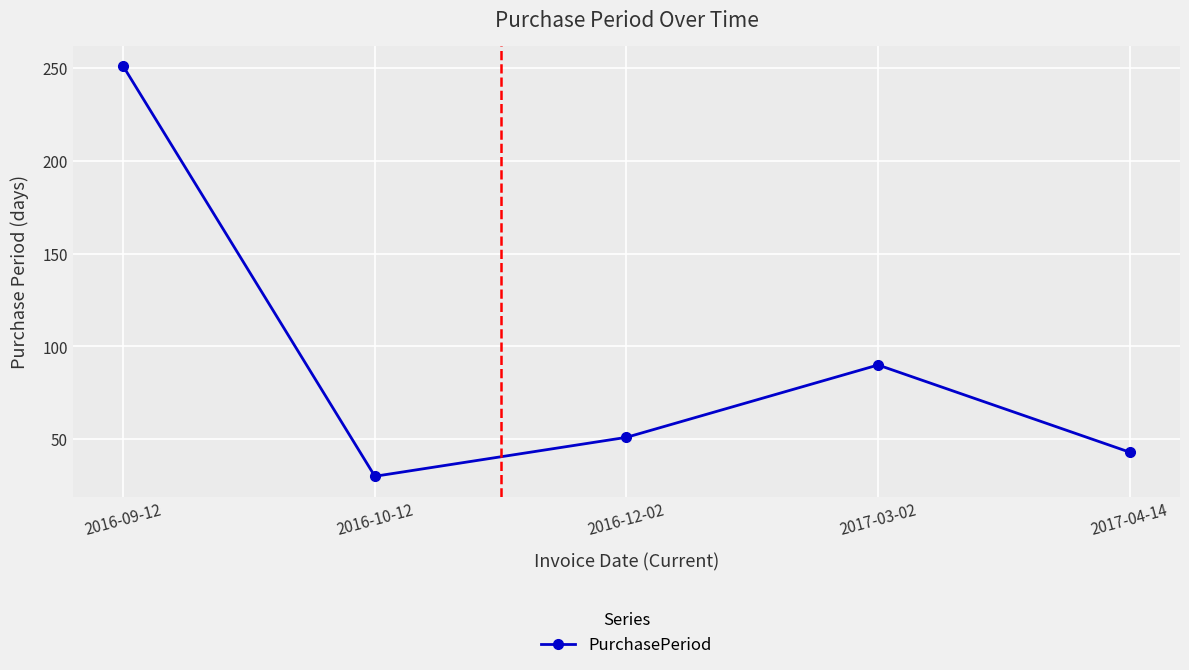

Reading left to right, what are all the values shown in this chart?

2016-09-12=251	2016-10-12=30	2016-12-02=51	2017-03-02=90	2017-04-14=43